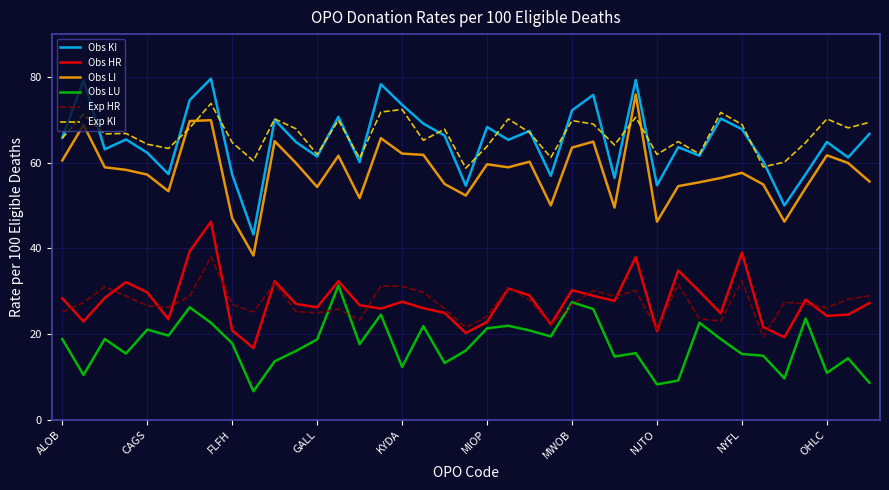

Rank the series by their maximum value, from highest to lowest.

Obs KI, Obs LI, Exp KI, Obs HR, Exp HR, Obs LU